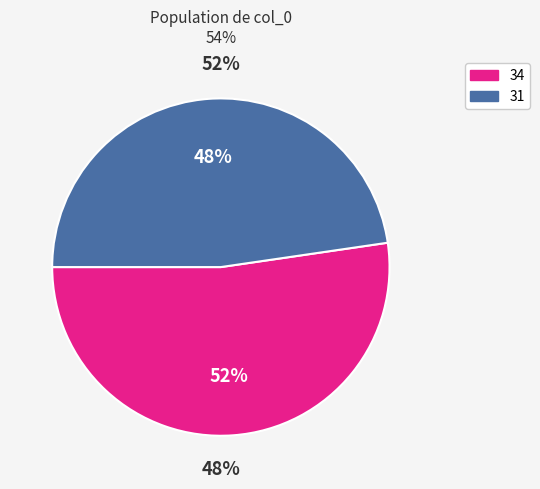

Which has a higher value, 31 or 34?

34